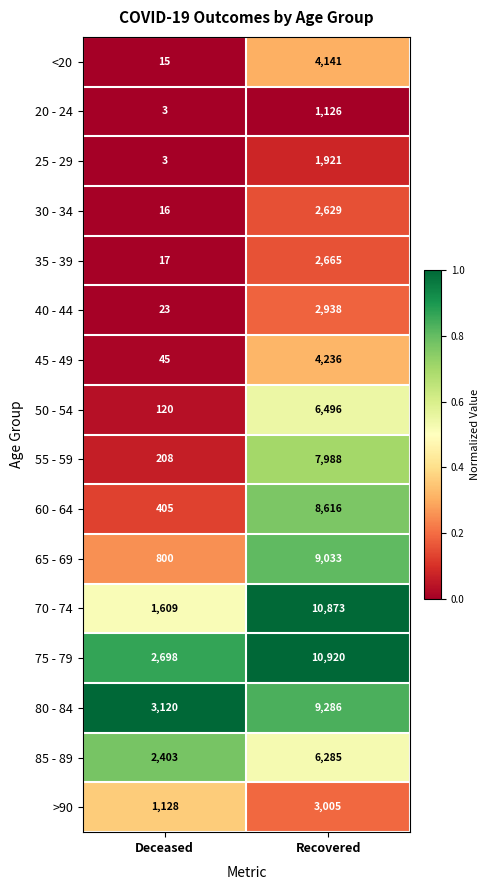

Which series has the largest total across all categories?

75 - 79